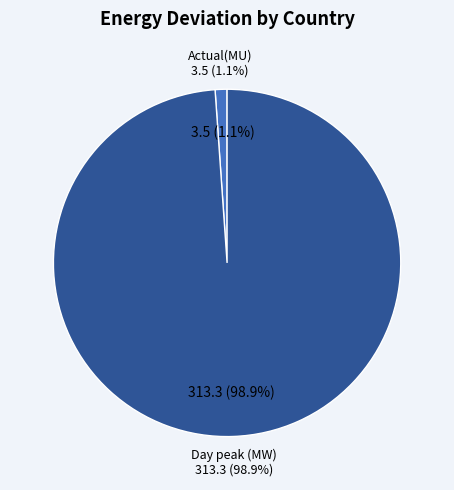

To the nearest percent, what is the average slice percentage?

50%